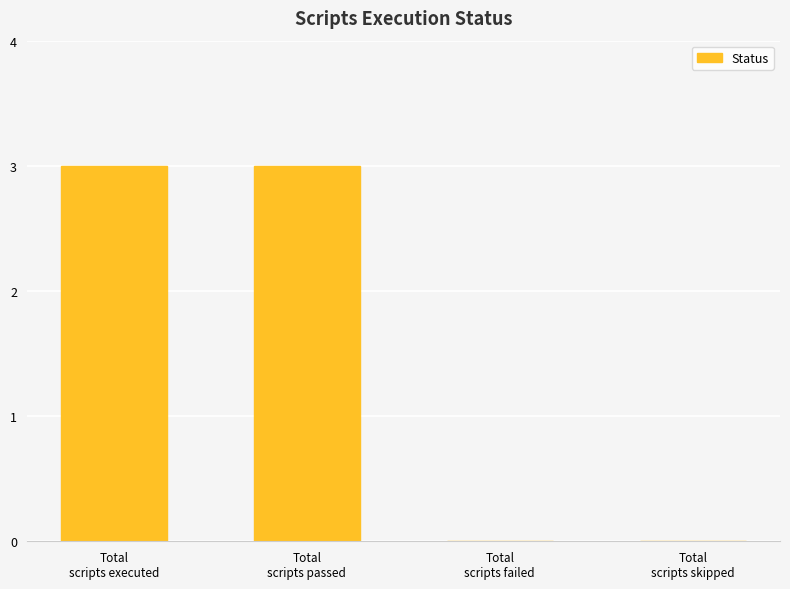

What is the sum of all values?

6